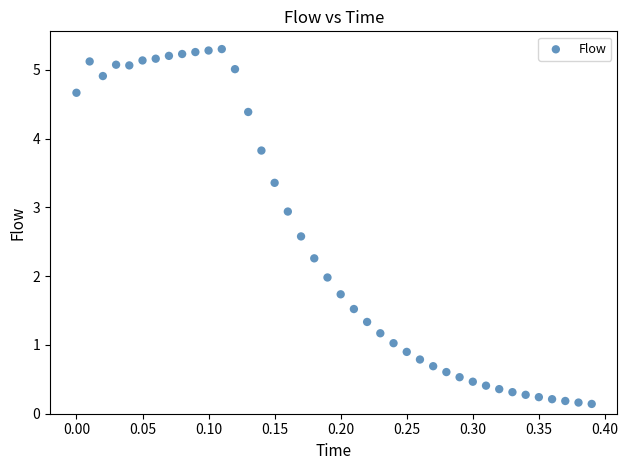

What is the range of X values (max minus min)?

0.4